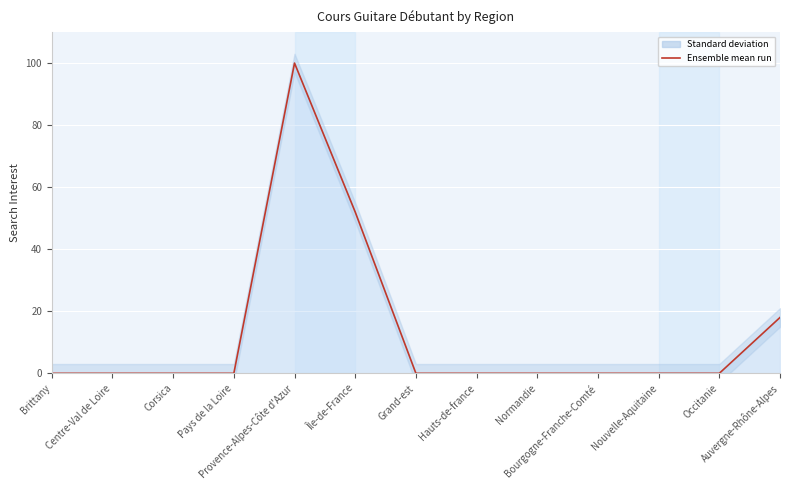

Rank the categories by value from highest to lowest.

Provence-Alpes-Côte d'Azur, Île-de-France, Auvergne-Rhône-Alpes, Brittany, Centre-Val de Loire, Corsica, Pays de la Loire, Grand-est, Hauts-de-france, Normandie, Bourgogne-Franche-Comté, Nouvelle-Aquitaine, Occitanie